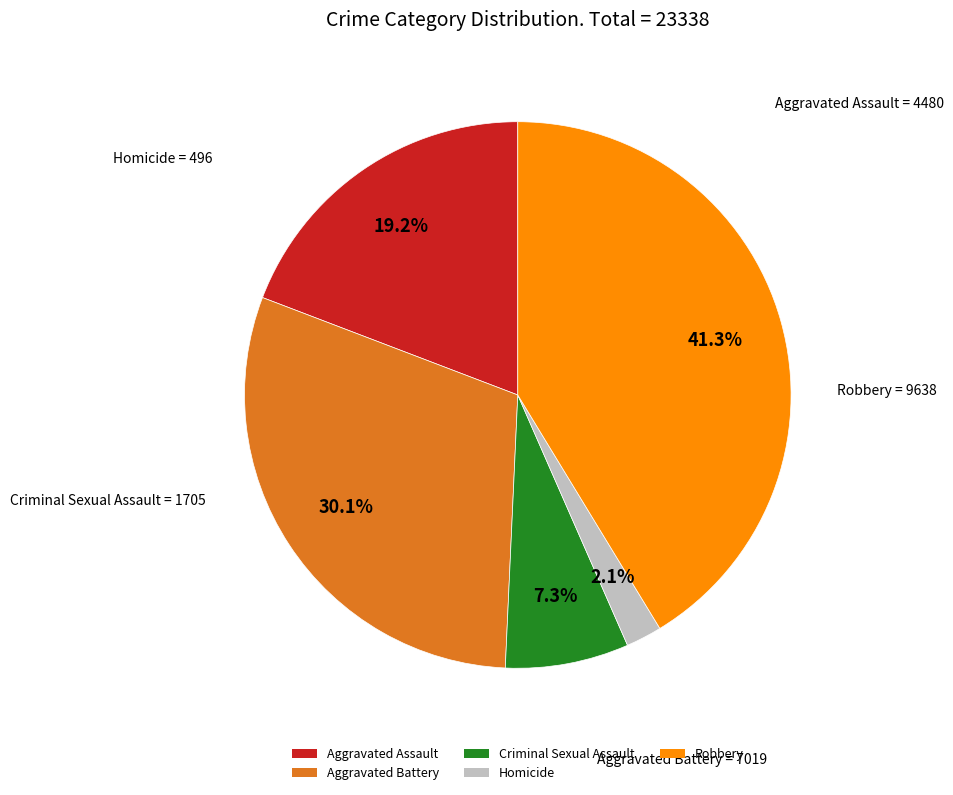

To the nearest percent, what percentage of the pie is Homicide?

2%